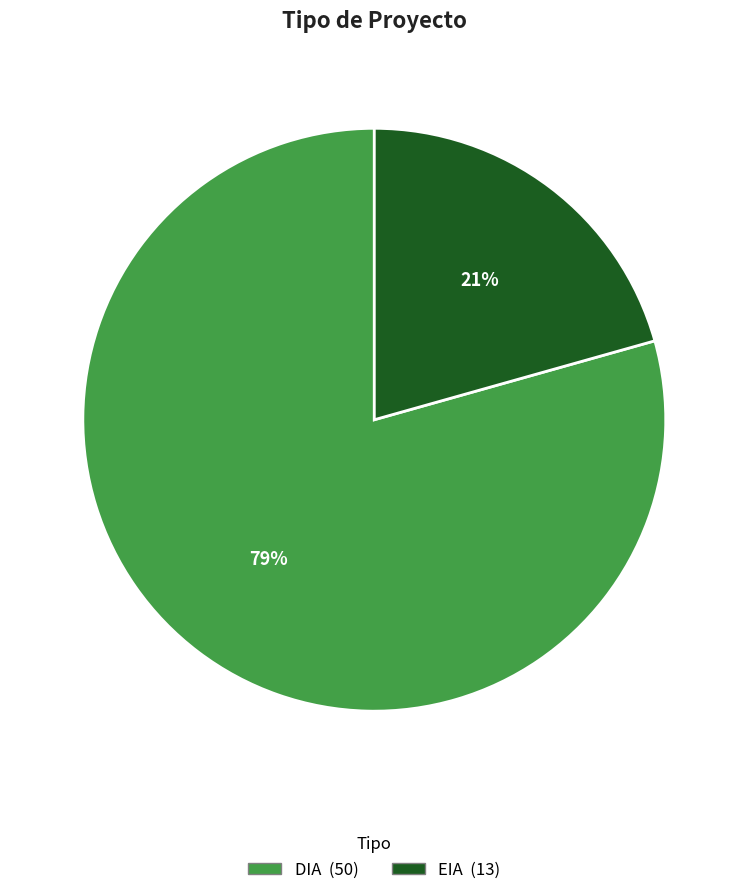

What is the ratio of the value at EIA to the value at DIA?

0.3